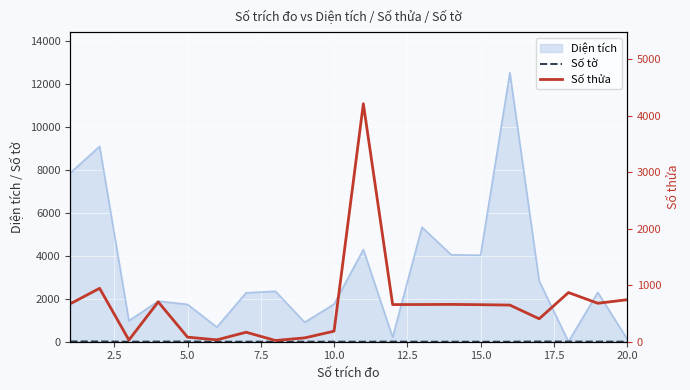

True or false: Số tờ and Số thửa cross at least once.

False